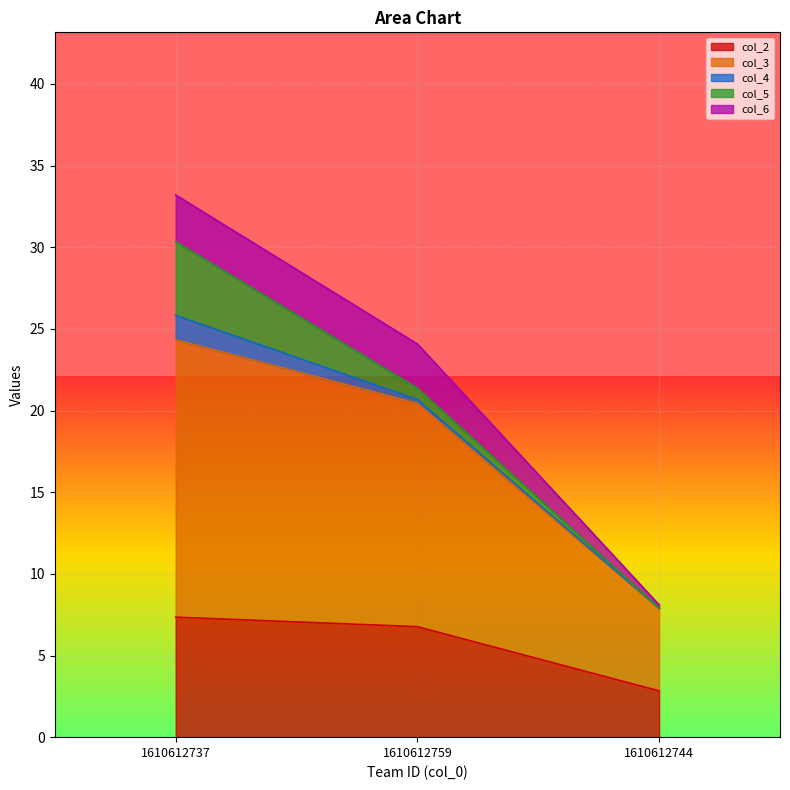

Which category has the lowest value in the col_2 series?

1610612744